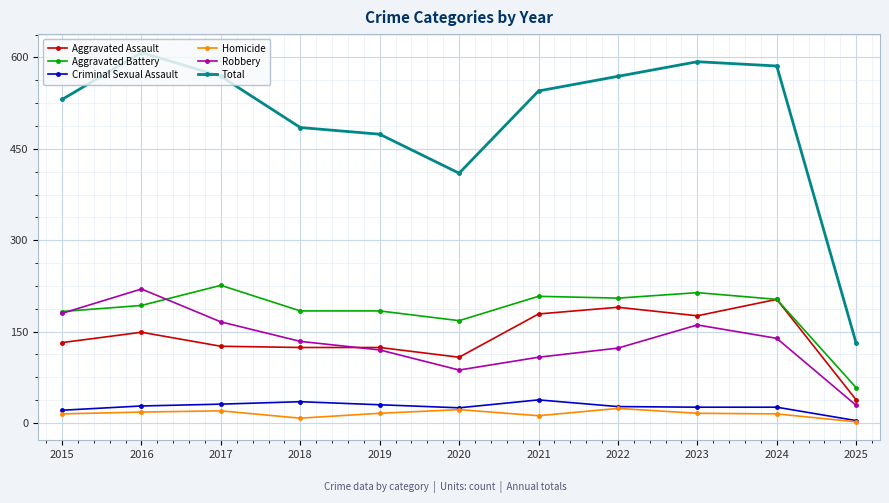

True or false: Aggravated Battery and Homicide cross at least once.

False